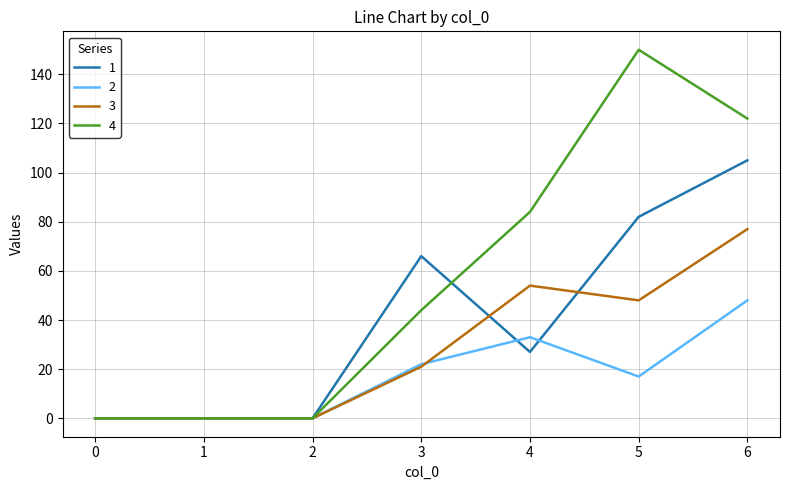

Which series has the largest range (max minus min)?

4